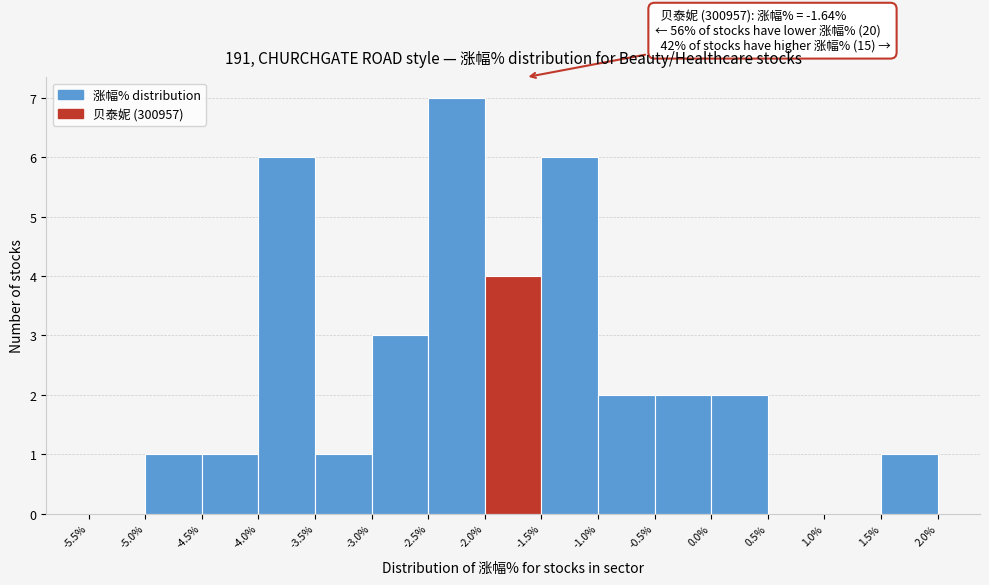

Over which range of the x-axis is the bar tallest?

-2.5% to -2.0%